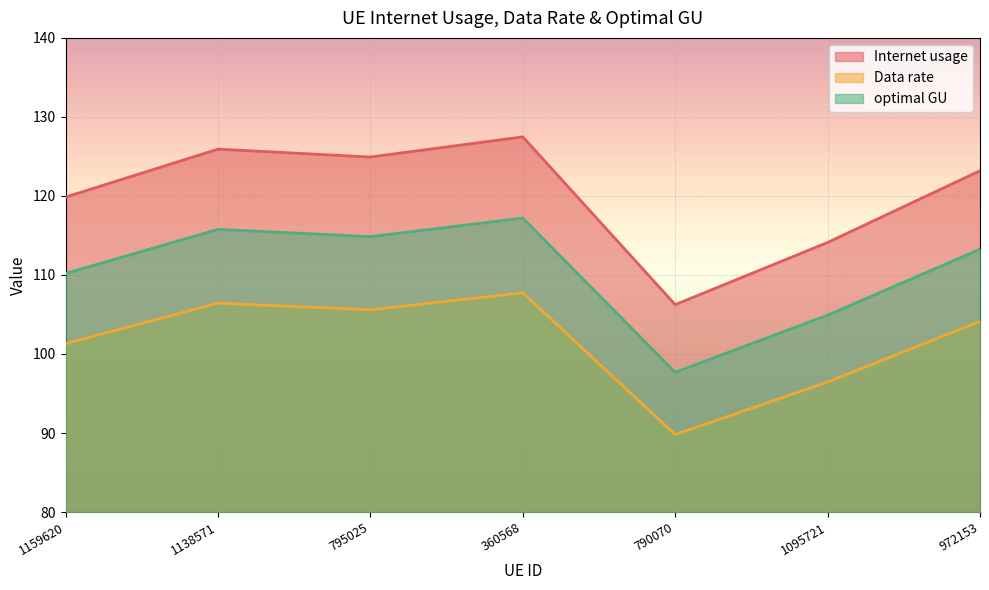

List the labels in order of Internet usage value, largest first.

360568, 1138571, 795025, 972153, 1159620, 1095721, 790070